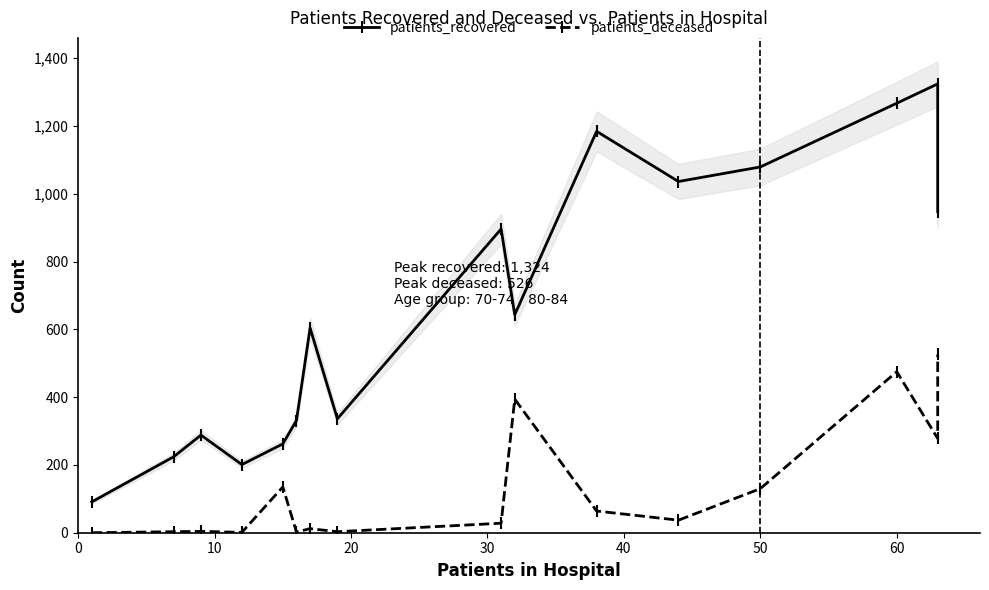

What is the minimum value for patients_recovered?

91